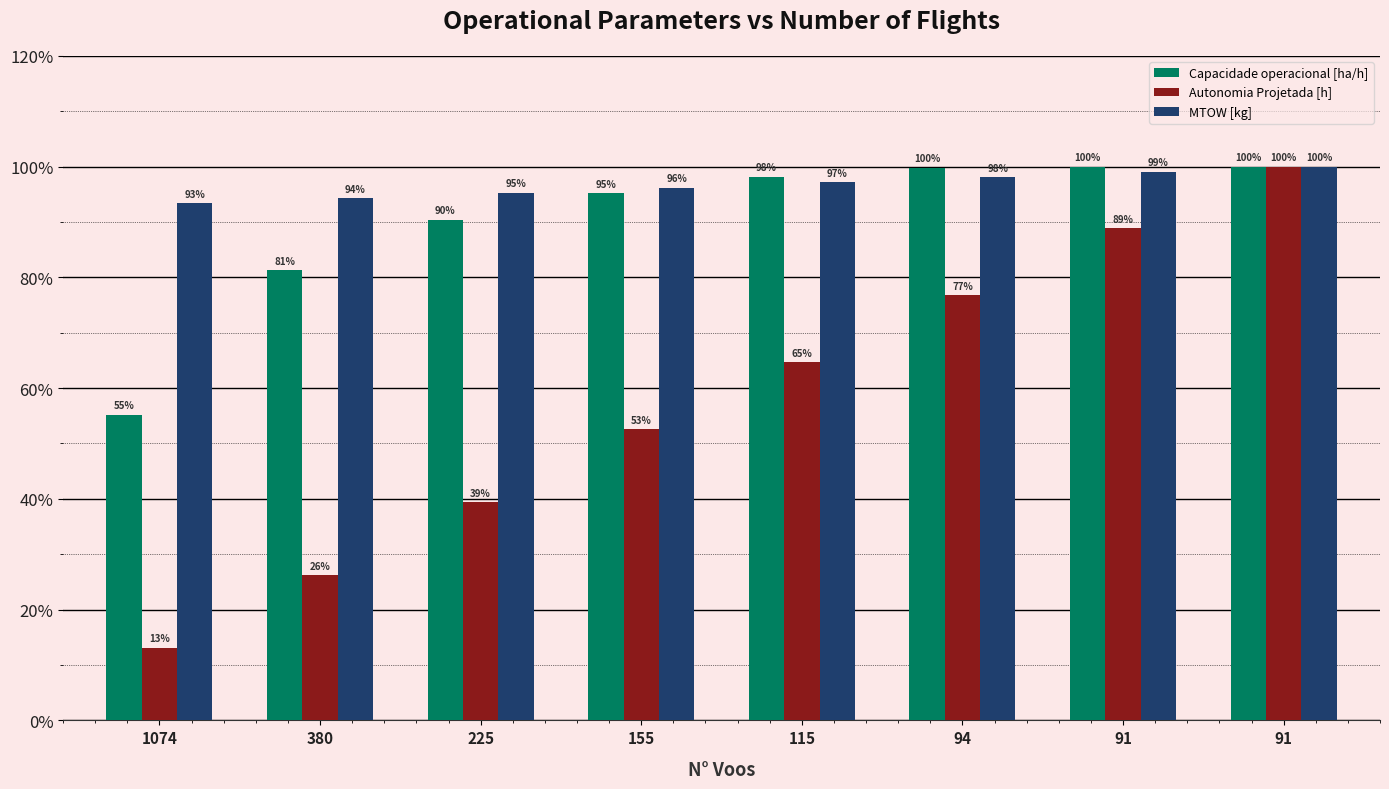

What are all the series names shown in the legend?

Capacidade operacional [ha/h], Autonomia Projetada [h], MTOW [kg]